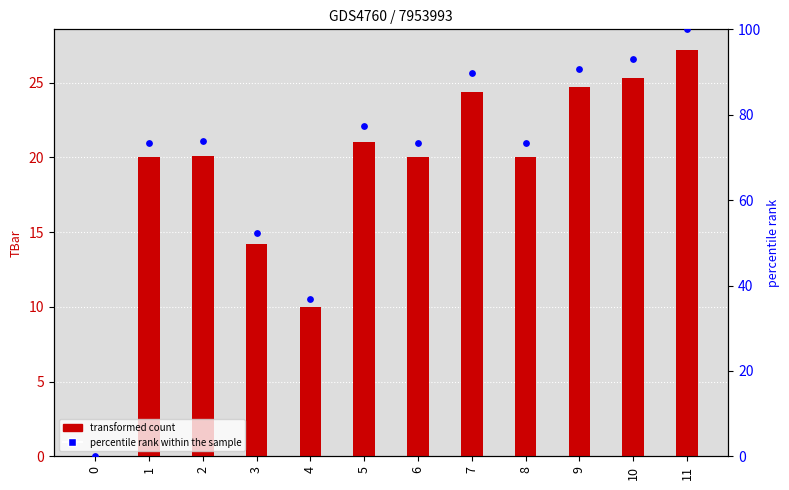

Which series reaches the maximum Y coordinate?

percentile rank within the sample